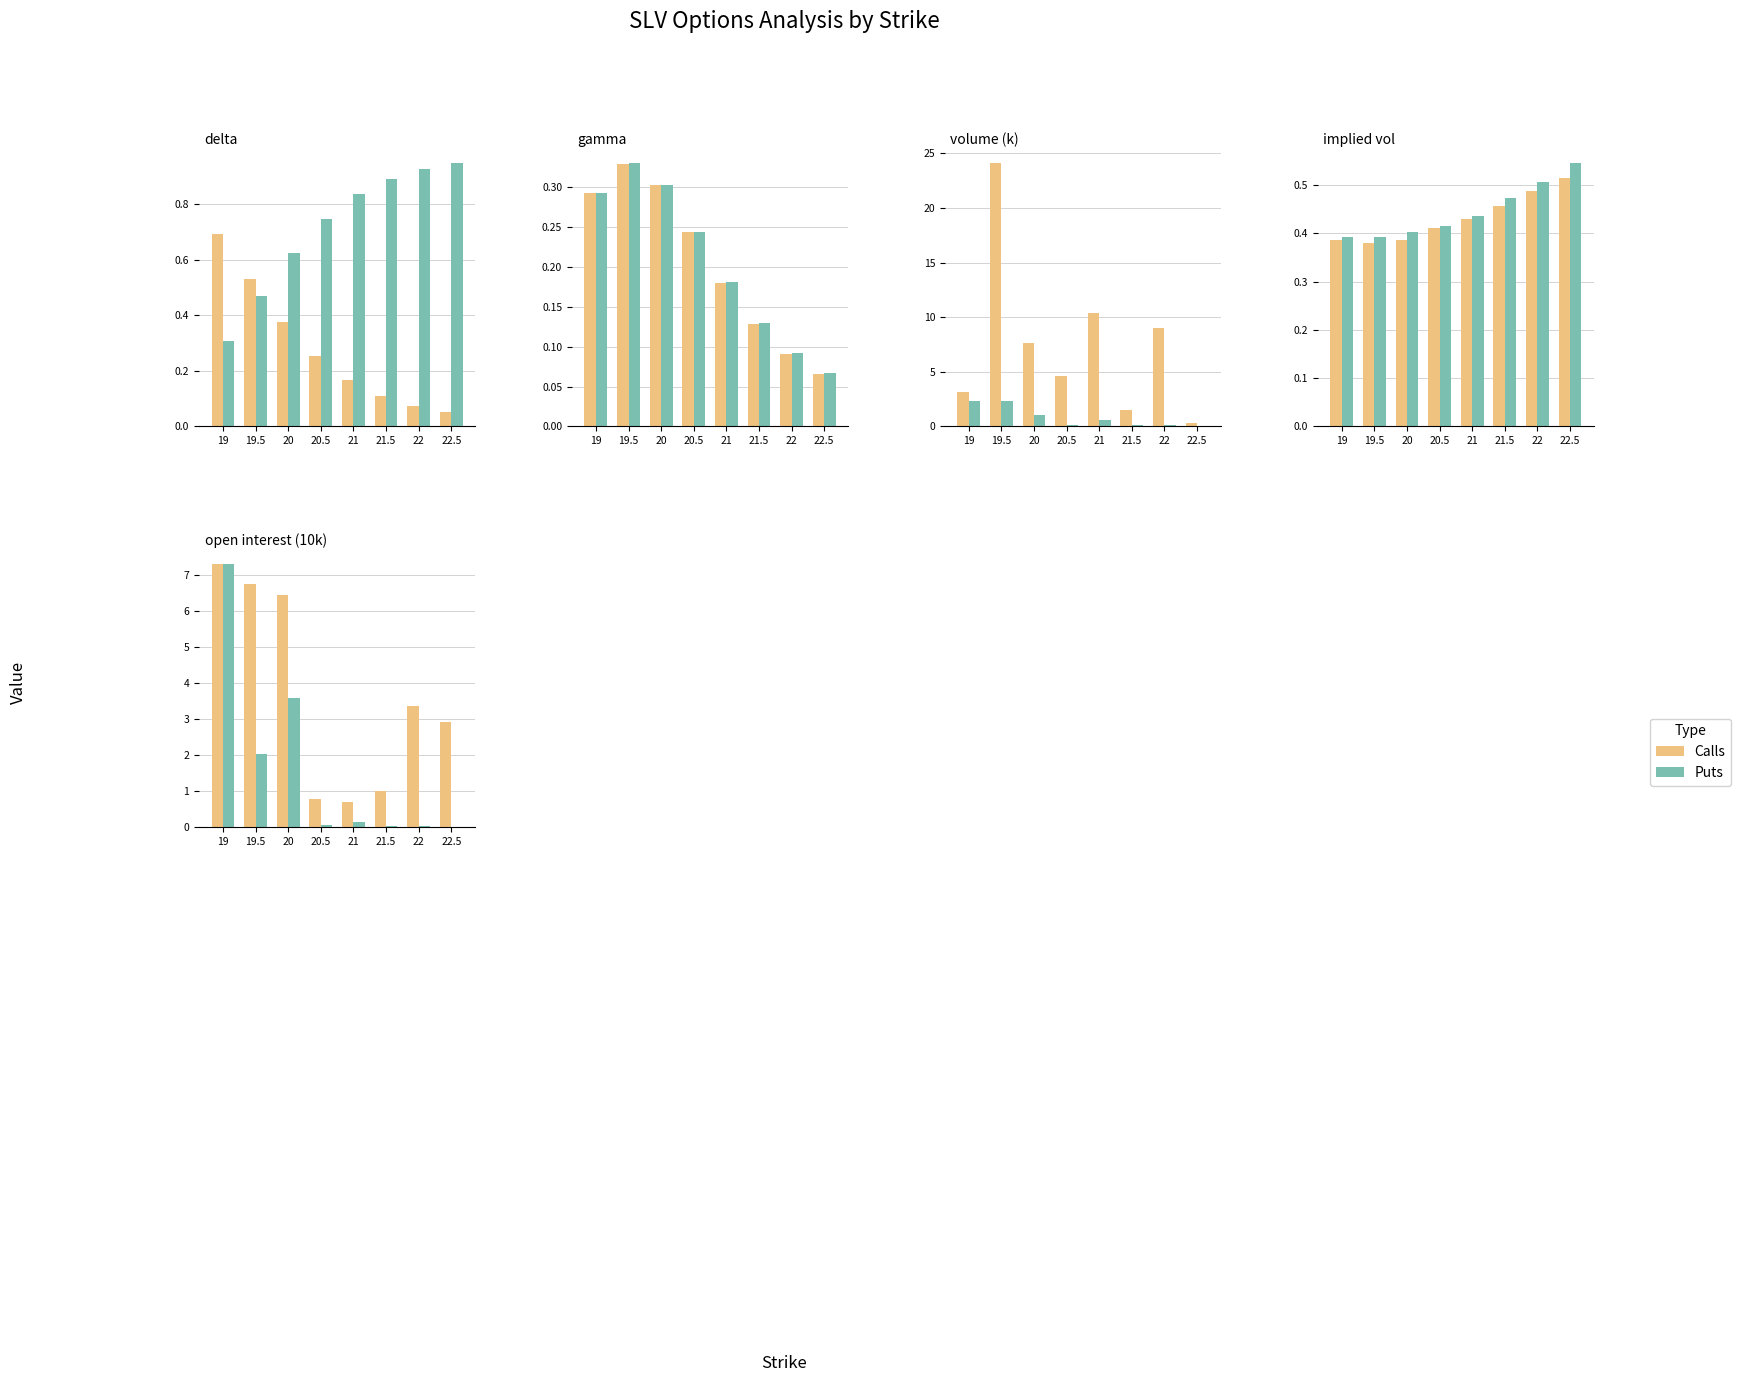

Is the value of Puts at 22.5 greater than the value of Calls at 19?

No